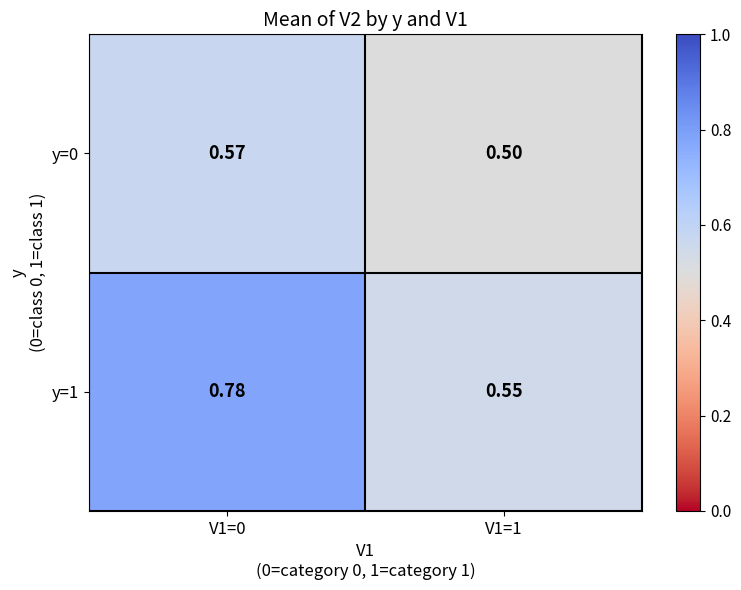

Is the value of y=1 at V1=0 greater than the value of y=0 at V1=1?

Yes